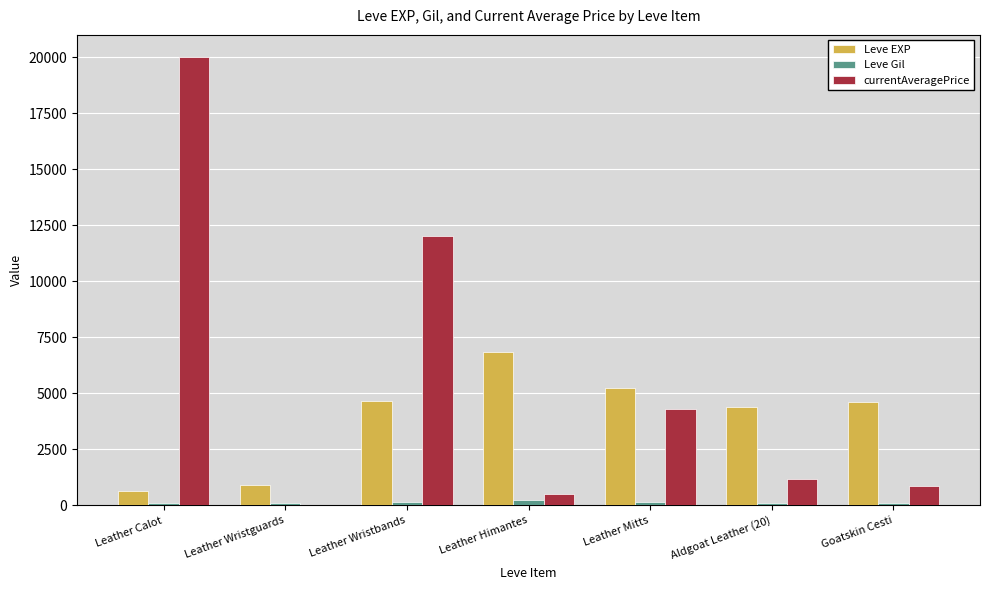

What is the sum of all Leve EXP values?

27260